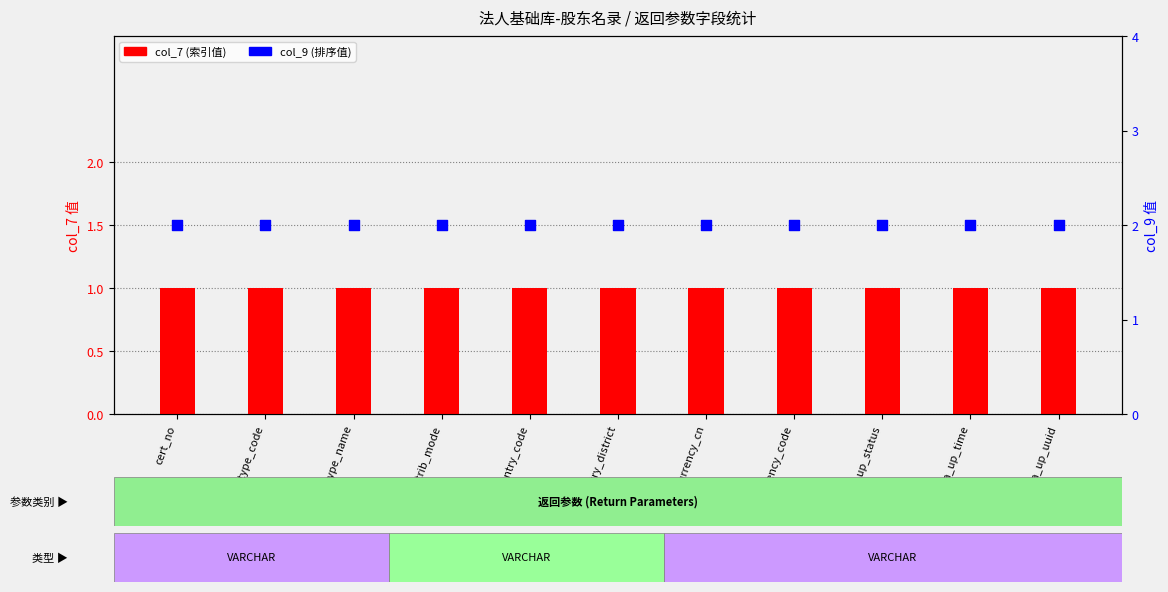

Which series has the largest total across all categories?

col_9